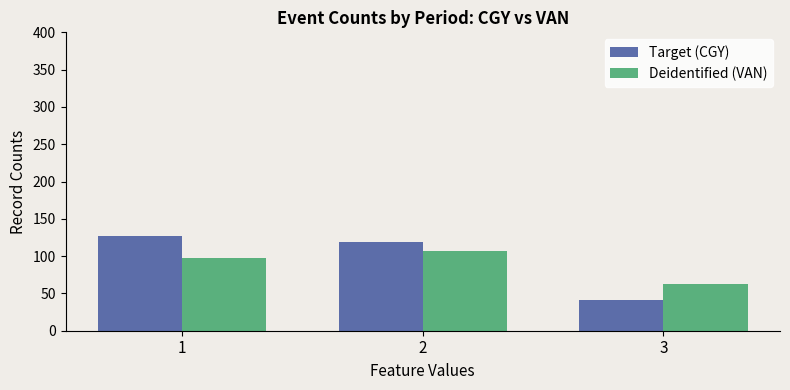

Which series changed the most between 1 and 3?

Target (CGY)